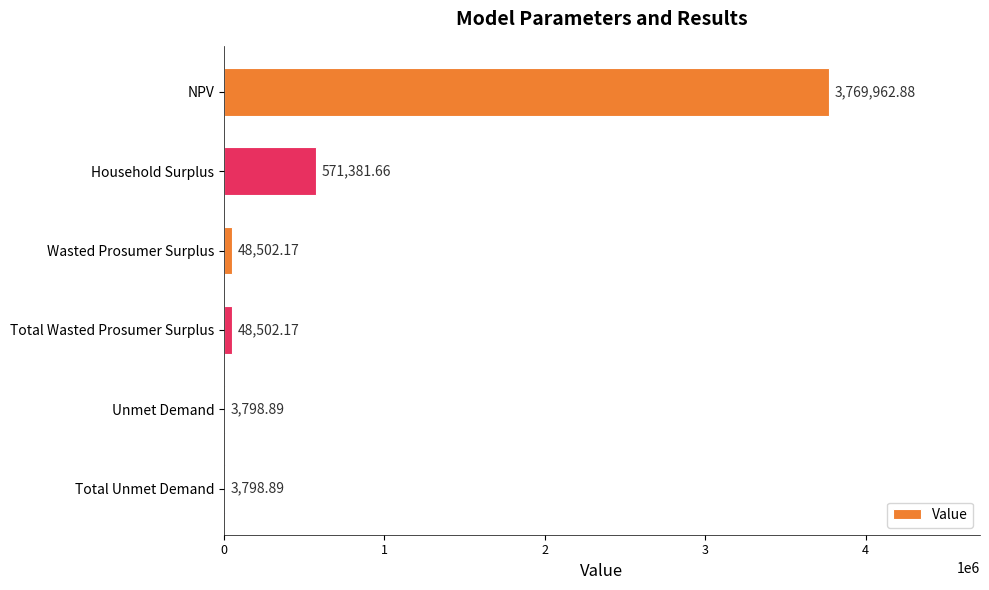

What is the sum of the values at NPV and Household Surplus?

4341344.5